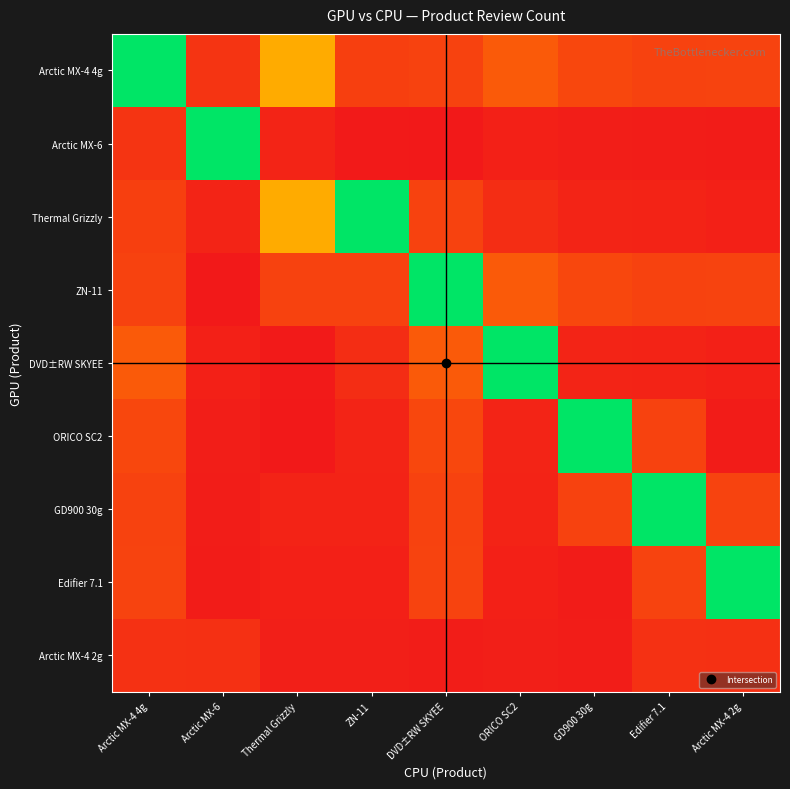

Reading right to left, list all the values displayed in this chart.

Arctic MX-4 4g: Arctic MX-4 2g=95	Edifier 7.1=93	GD900 30g=100	ORICO SC2=124	DVD±RW SKYEE=94	ZN-11=90	Thermal Grizzly=216	Arctic MX-6=76	Arctic MX-4 4g=431
Arctic MX-6: Arctic MX-4 2g=45	Edifier 7.1=46	GD900 30g=48	ORICO SC2=50	DVD±RW SKYEE=41	ZN-11=43	Thermal Grizzly=56	Arctic MX-6=431	Arctic MX-4 4g=76
Thermal Grizzly: Arctic MX-4 2g=50	Edifier 7.1=54	GD900 30g=56	ORICO SC2=67	DVD±RW SKYEE=94	ZN-11=431	Thermal Grizzly=216	Arctic MX-6=56	Arctic MX-4 4g=90
ZN-11: Arctic MX-4 2g=95	Edifier 7.1=93	GD900 30g=100	ORICO SC2=124	DVD±RW SKYEE=431	ZN-11=94	Thermal Grizzly=94	Arctic MX-6=41	Arctic MX-4 4g=94
DVD±RW SKYEE: Arctic MX-4 2g=50	Edifier 7.1=54	GD900 30g=56	ORICO SC2=431	DVD±RW SKYEE=124	ZN-11=67	Thermal Grizzly=43	Arctic MX-6=50	Arctic MX-4 4g=124
ORICO SC2: Arctic MX-4 2g=45	Edifier 7.1=93	GD900 30g=431	ORICO SC2=56	DVD±RW SKYEE=100	ZN-11=56	Thermal Grizzly=41	Arctic MX-6=48	Arctic MX-4 4g=100
GD900 30g: Arctic MX-4 2g=95	Edifier 7.1=431	GD900 30g=93	ORICO SC2=54	DVD±RW SKYEE=93	ZN-11=54	Thermal Grizzly=54	Arctic MX-6=46	Arctic MX-4 4g=93
Edifier 7.1: Arctic MX-4 2g=431	Edifier 7.1=95	GD900 30g=45	ORICO SC2=50	DVD±RW SKYEE=95	ZN-11=50	Thermal Grizzly=50	Arctic MX-6=45	Arctic MX-4 4g=95
Arctic MX-4 2g: Arctic MX-4 2g=71	Edifier 7.1=72	GD900 30g=46	ORICO SC2=49	DVD±RW SKYEE=47	ZN-11=49	Thermal Grizzly=49	Arctic MX-6=71	Arctic MX-4 4g=72